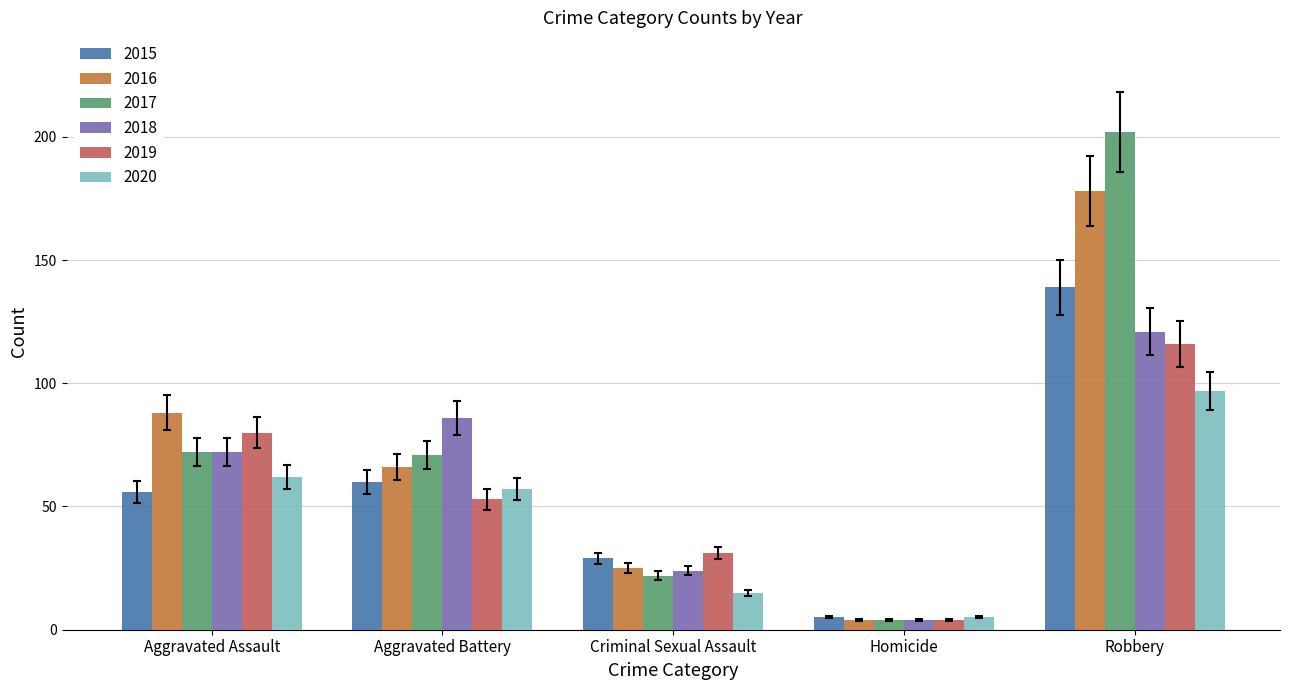

Reading right to left, transcribe all the data shown in this chart.

2015: 139	5	29	60	56
2016: 178	4	25	66	88
2017: 202	4	22	71	72
2018: 121	4	24	86	72
2019: 116	4	31	53	80
2020: 97	5	15	57	62